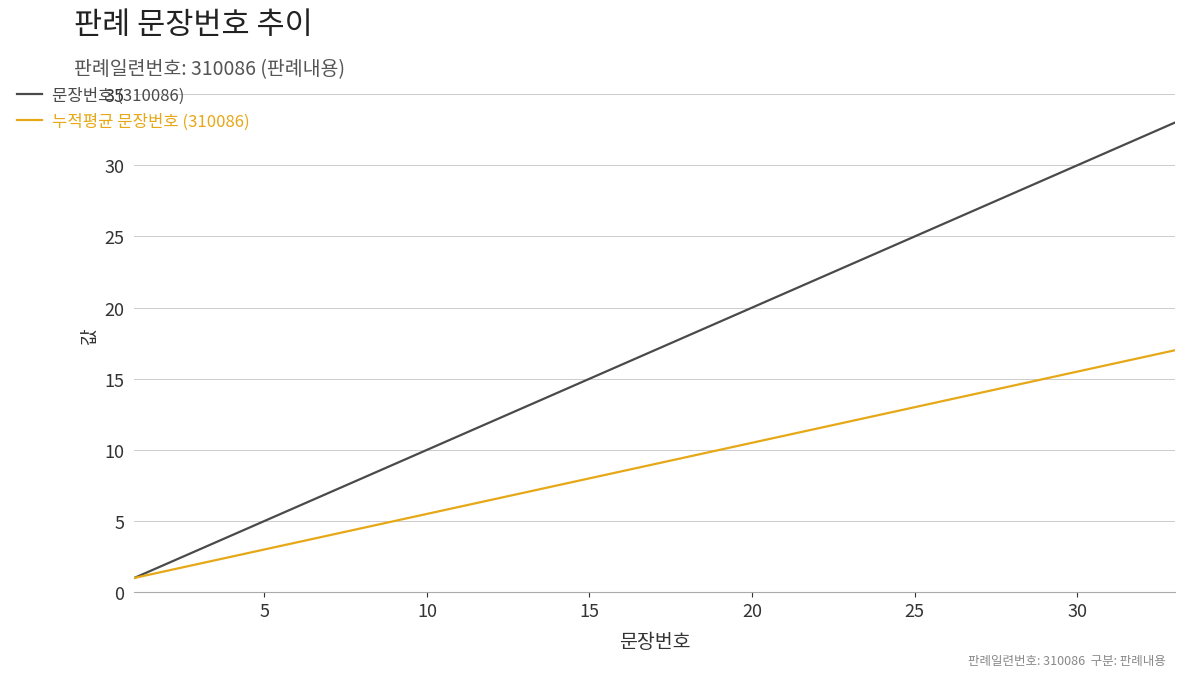

Rank the series by their maximum value, from highest to lowest.

문장번호 (310086), 누적평균 문장번호 (310086)